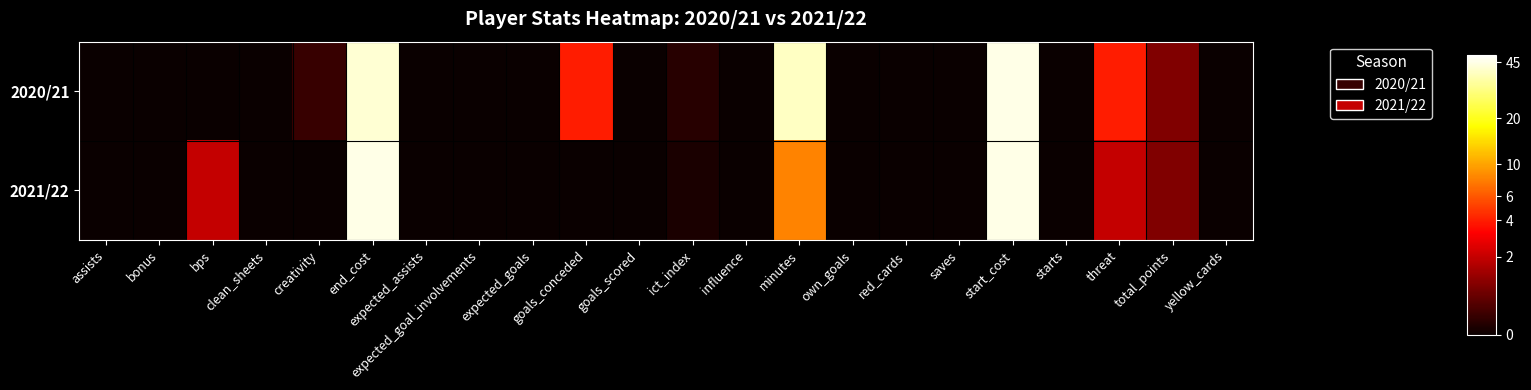

Reading right to left, extract all data points from this chart.

2020/21: yellow_cards=0.0	total_points=0.7	threat=1.6	starts=0.0	start_cost=3.8	saves=0.0	red_cards=0.0	own_goals=0.0	minutes=3.7	influence=0.0	ict_index=0.2	goals_scored=0.0	goals_conceded=1.6	expected_goals=0.0	expected_goal_involvements=0.0	expected_assists=0.0	end_cost=3.8	creativity=0.3	clean_sheets=0.0	bps=0.0	bonus=0.0	assists=0.0
2021/22: yellow_cards=0.0	total_points=0.7	threat=1.1	starts=0.0	start_cost=3.8	saves=0.0	red_cards=0.0	own_goals=0.0	minutes=2.2	influence=0.0	ict_index=0.1	goals_scored=0.0	goals_conceded=0.0	expected_goals=0.0	expected_goal_involvements=0.0	expected_assists=0.0	end_cost=3.8	creativity=0.0	clean_sheets=0.0	bps=1.1	bonus=0.0	assists=0.0